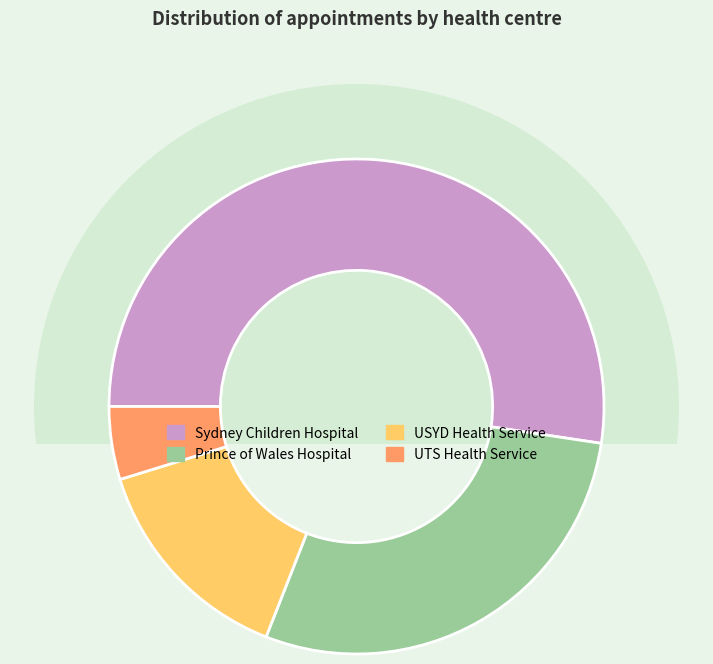

How many slices are in this pie chart?

4